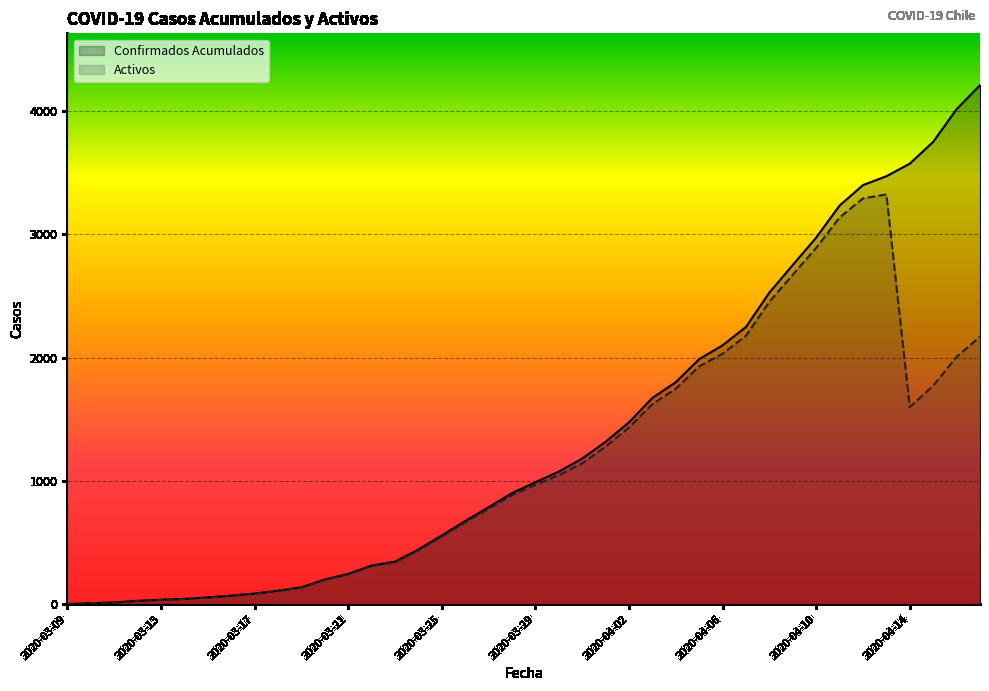

List the series in order of their overall mean, highest first.

Confirmados Acumulados, Activos